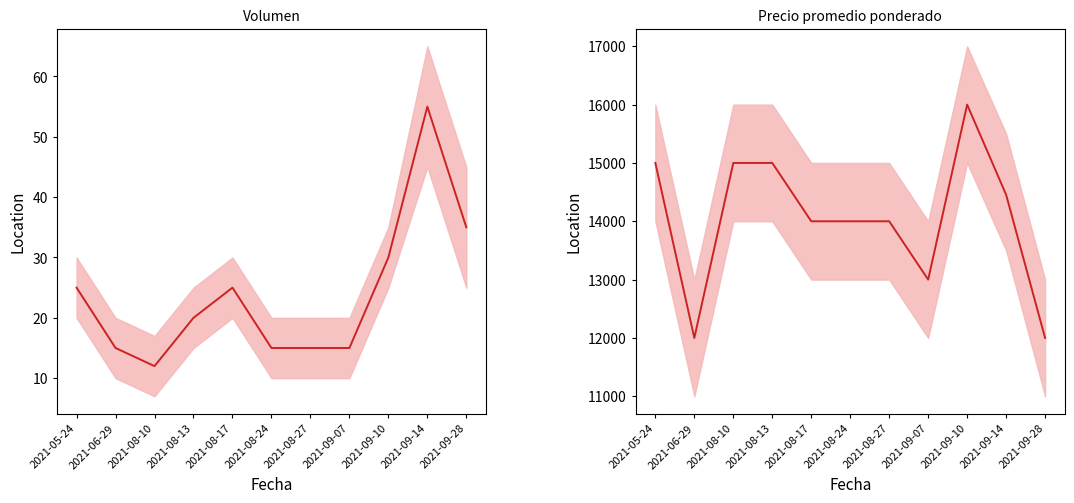

How many values in the Volumen series exceed 20?

5